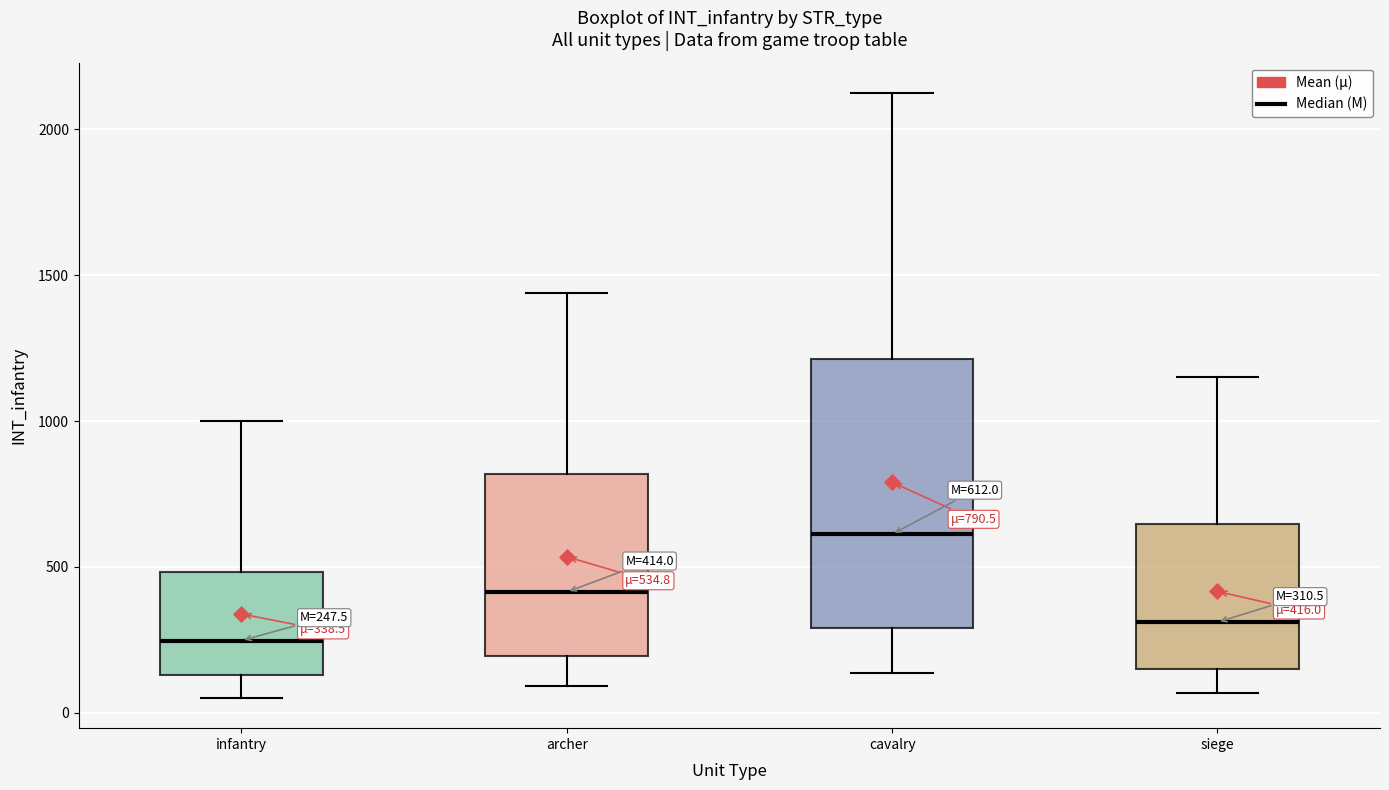

Comparing the boxes themselves (not the whiskers), which one is the tallest?

cavalry